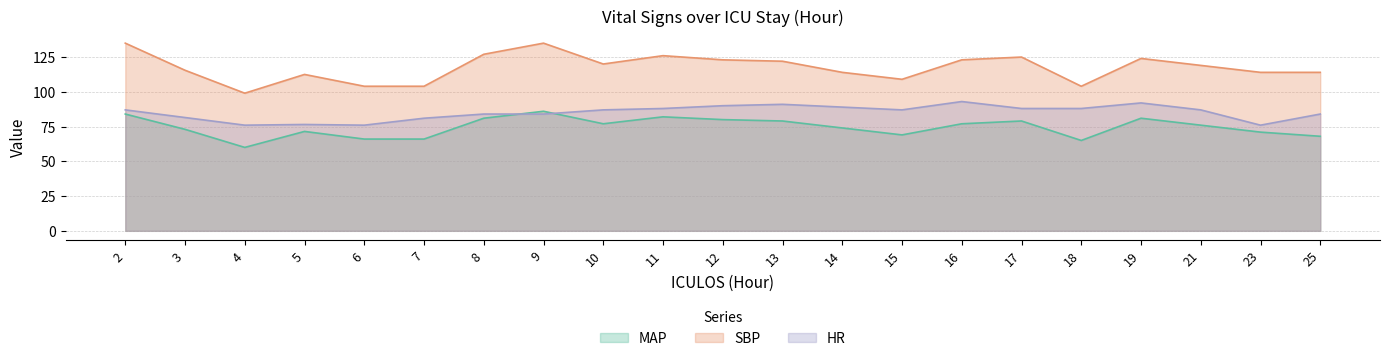

How many lines are shown in the chart?

3